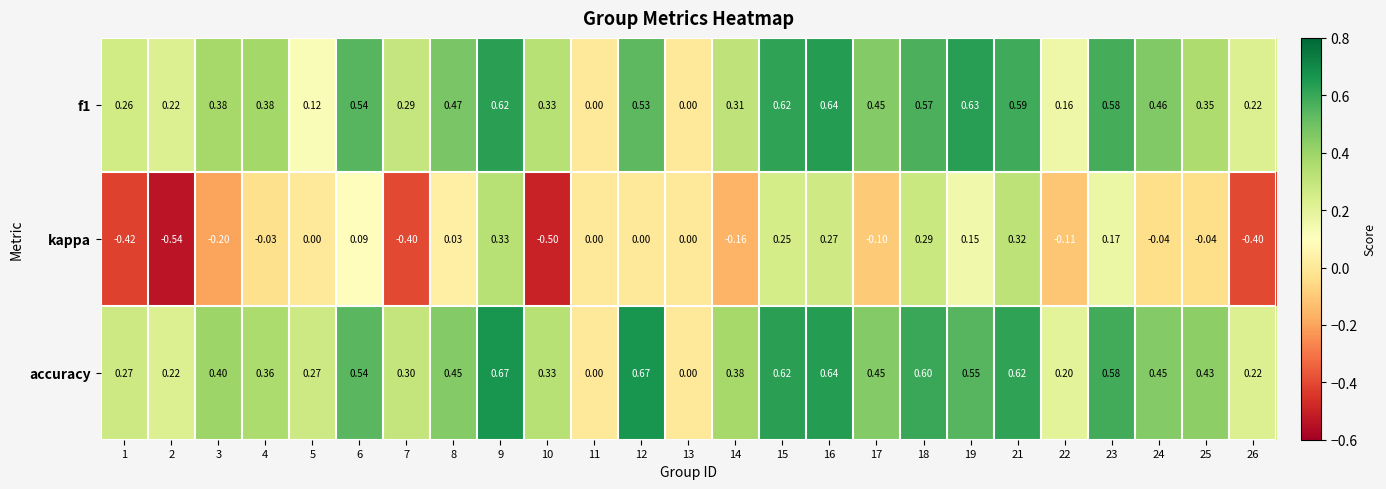

Is the value of f1 at 21 greater than the value of accuracy at 24?

Yes